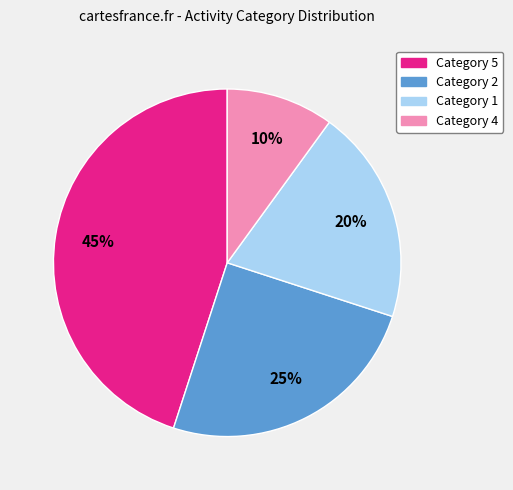

The Category 1 slice represents 20% of the pie. True or false?

True